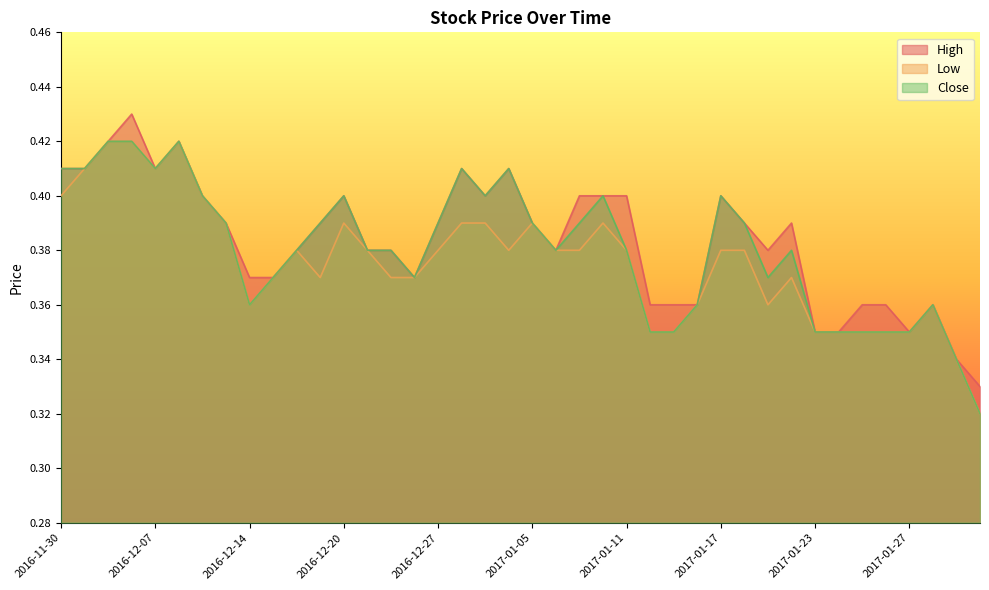

Is the value of Close at 2016-12-26 greater than the value of Low at 2017-01-10?

No